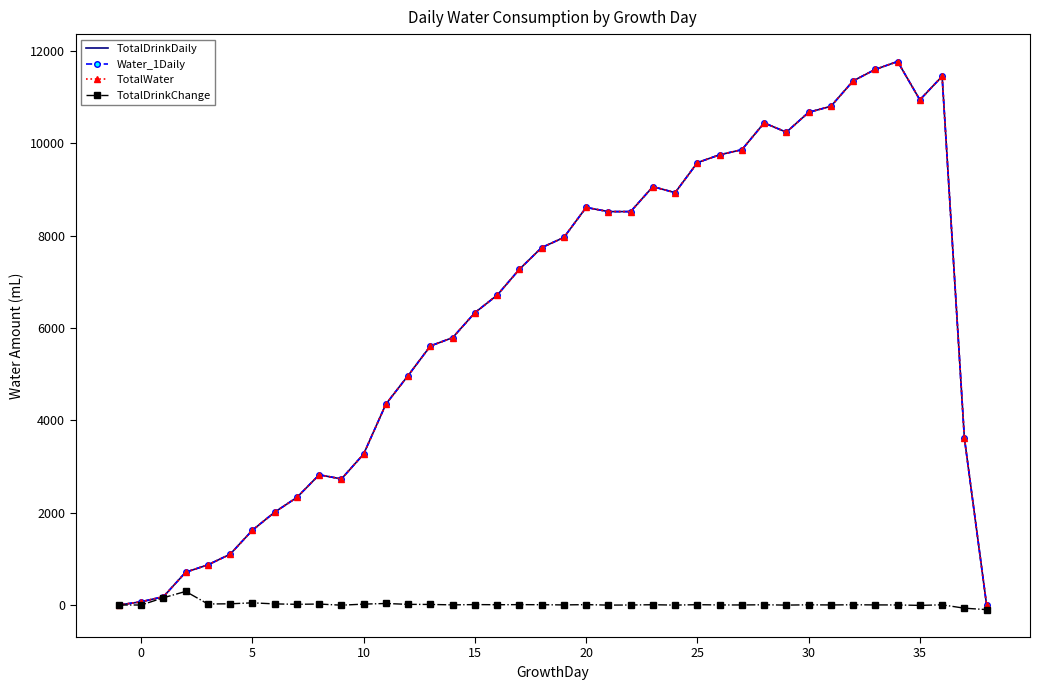

Which series has the largest total across all categories?

TotalDrinkDaily